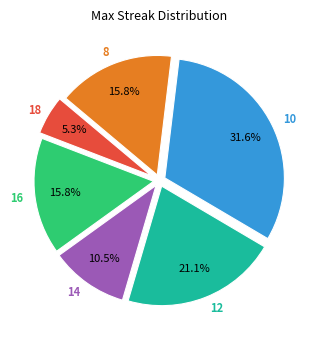

How many segments does this pie chart have?

6